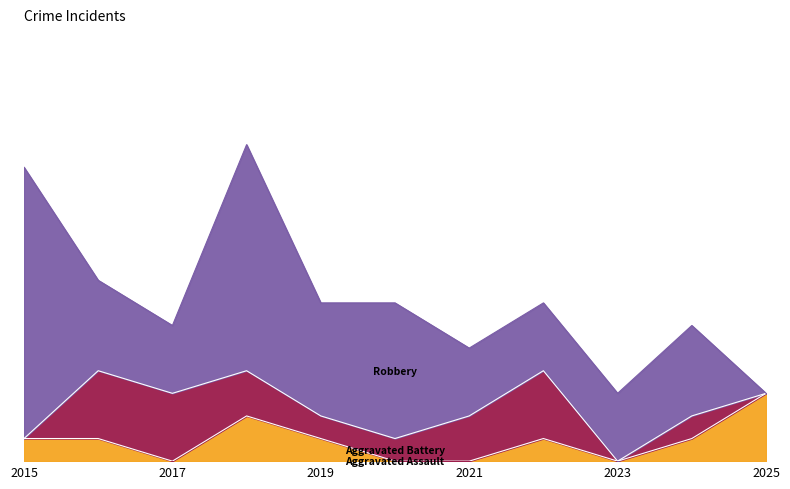

At which category is the sum across all series the highest?

2018